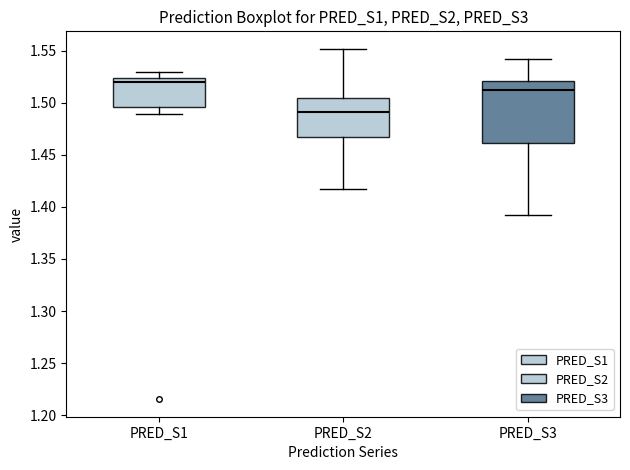

Reading left to right, read every box against the y-axis: the position of its median line, the range the box covers, and the ends of its whiskers. The values are not printed on the chart, so give them approximately, as read against the axis.

PRED_S1: median 1.520, box 1.495 to 1.525, whiskers 1.490 to 1.530
PRED_S2: median 1.490, box 1.465 to 1.505, whiskers 1.415 to 1.550
PRED_S3: median 1.515, box 1.460 to 1.520, whiskers 1.390 to 1.540